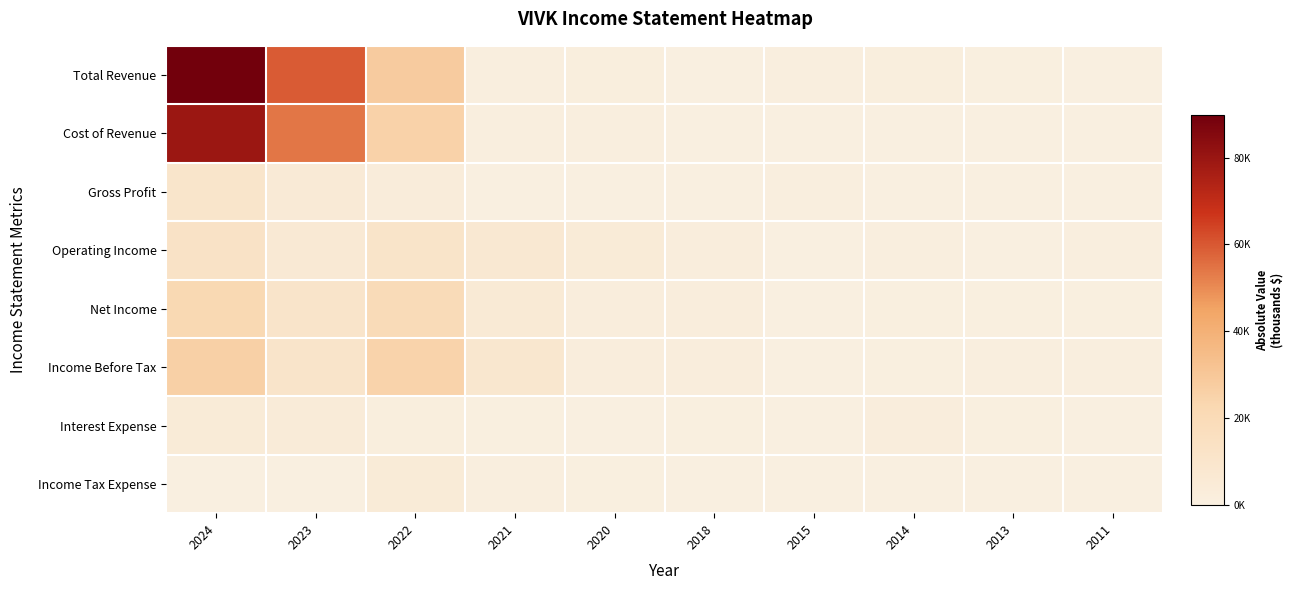

Which series has the largest range (max minus min)?

Total Revenue